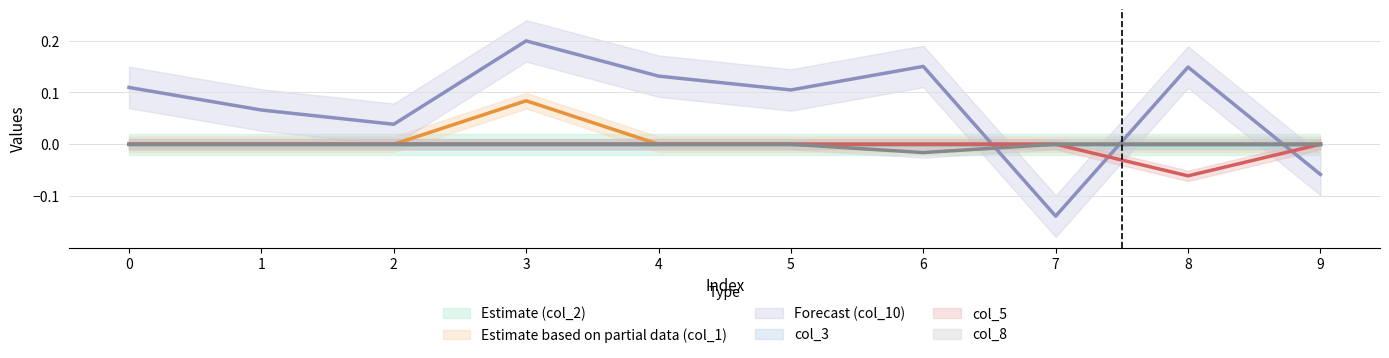

Does the chart display data point markers on the line(s)?

No